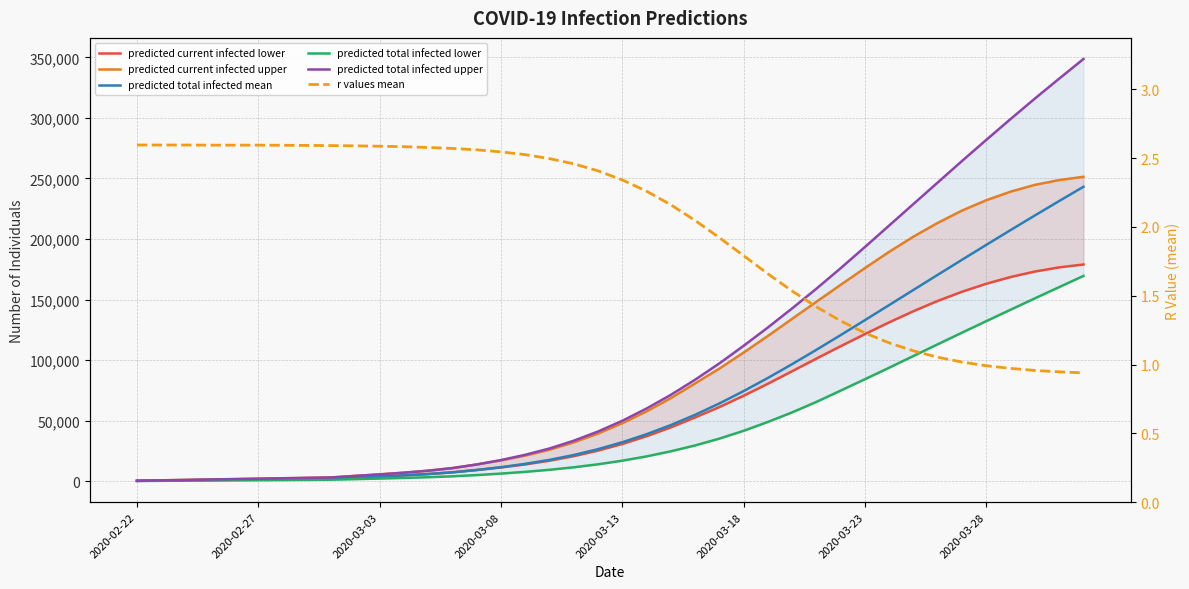

True or false: predicted total infected upper has more than 2 points higher than both neighbors.

False